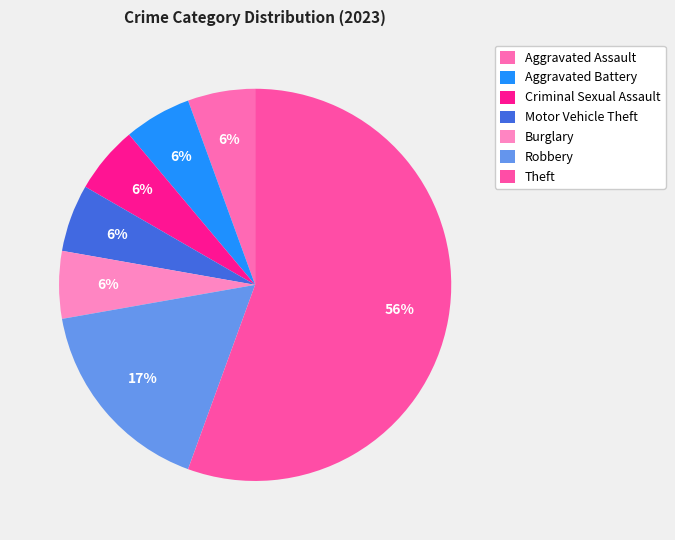

Is the sum of Aggravated Battery and Motor Vehicle Theft greater than half?

No